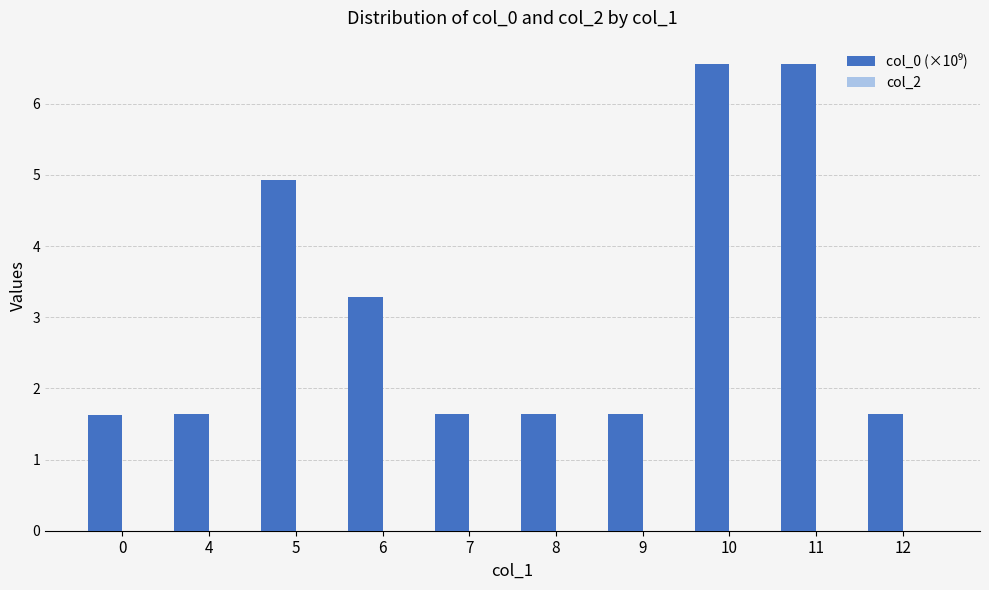

Between 6 and 12, which is larger?

6